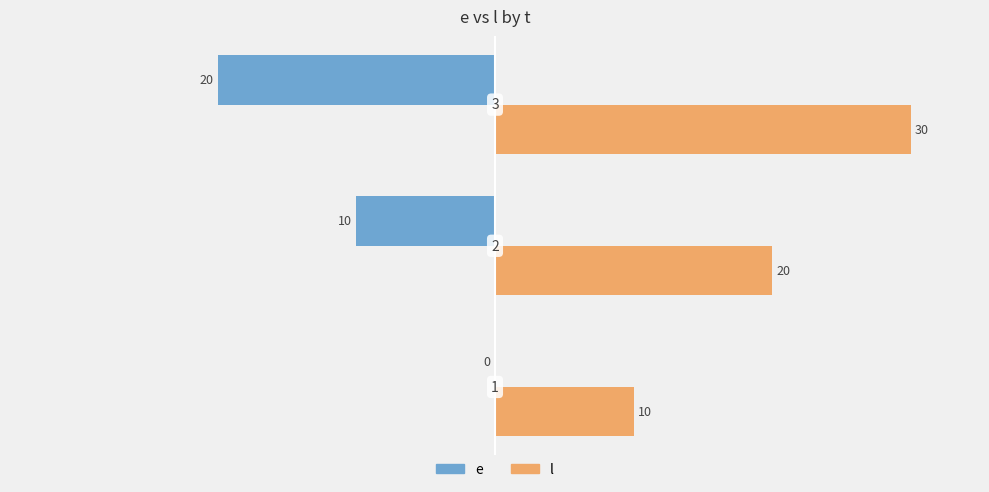

How many l values are between 10 and 30?

3